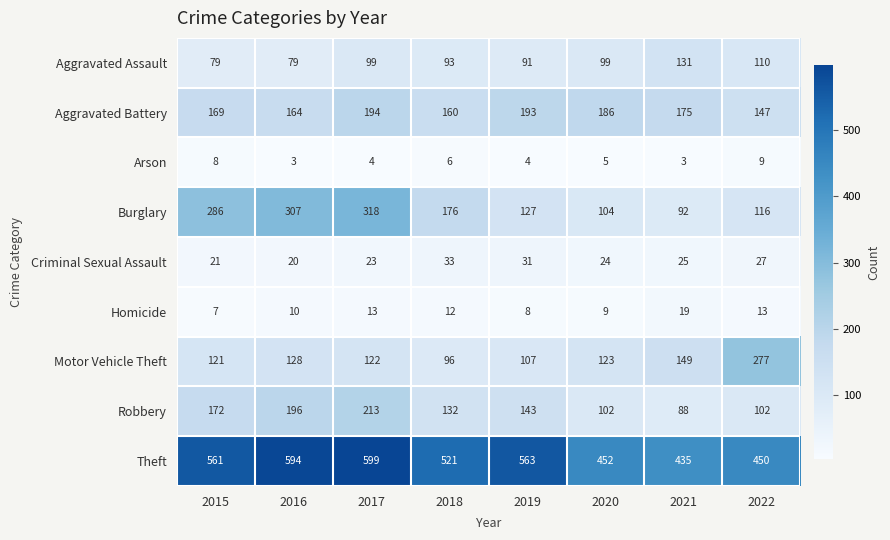

At 2021, list the series in order from smallest to largest.

Arson, Homicide, Criminal Sexual Assault, Robbery, Burglary, Aggravated Assault, Motor Vehicle Theft, Aggravated Battery, Theft